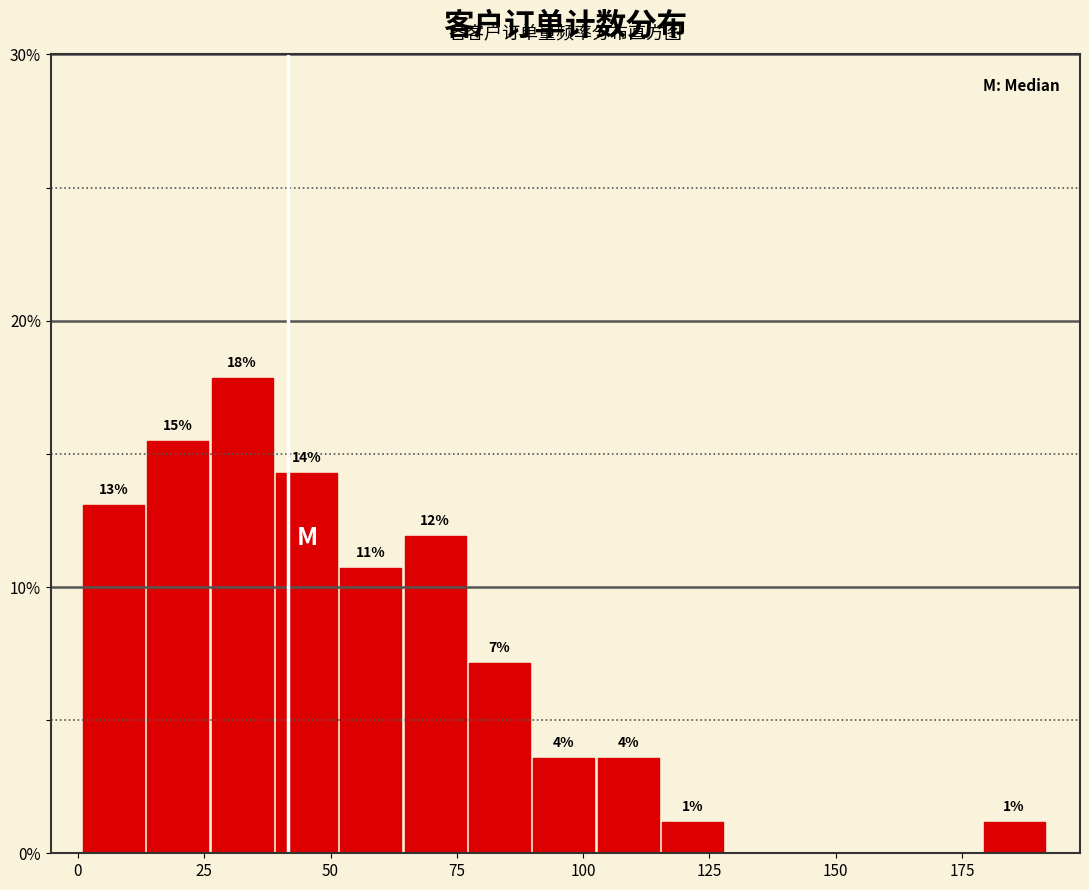

Around what value on the x-axis is the tallest bar? Give the approximate position of its centre, as read against the axis.

35